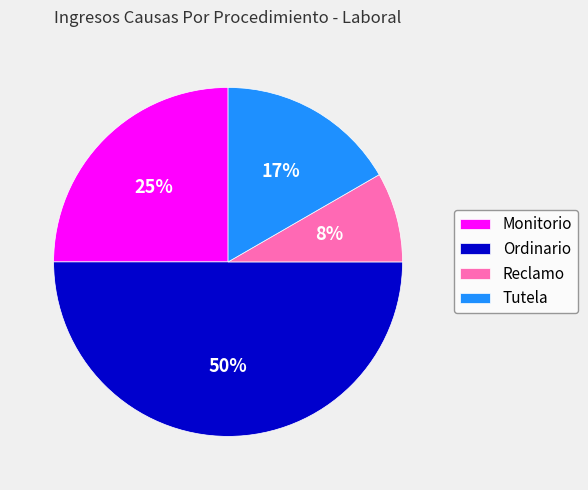

What is the largest slice in the pie chart?

Ordinario